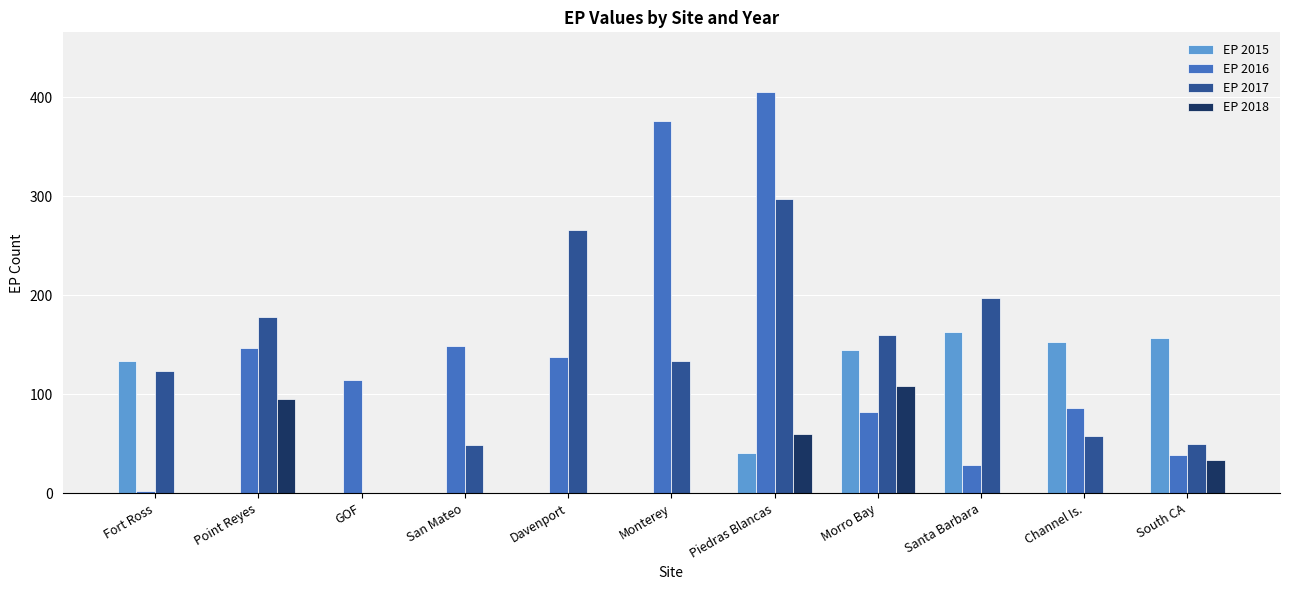

Which series changed the most between Point Reyes and San Mateo?

EP 2017